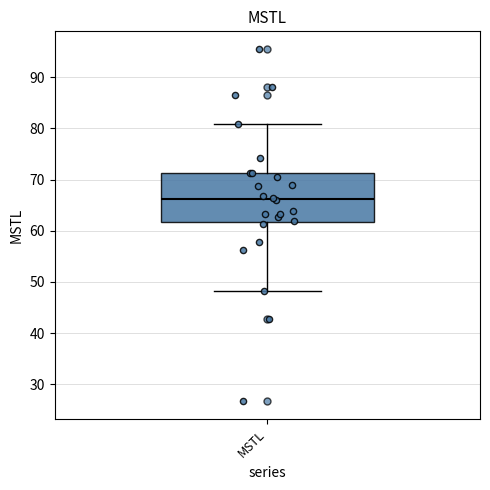

Where is the upper edge of the box for MSTL on the y-axis? The values are not printed on the chart, so give them approximately, as read against the axis.

71